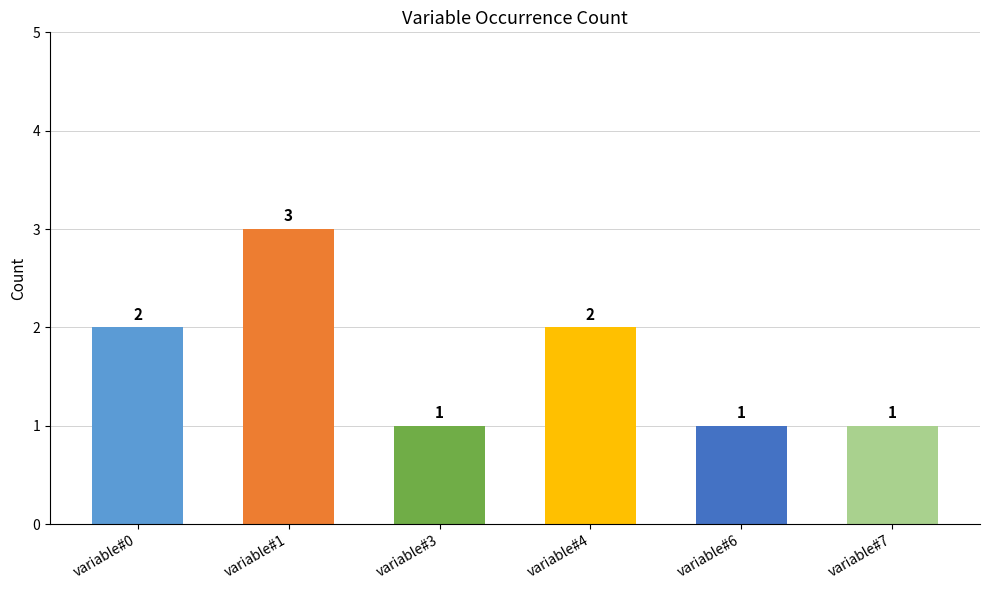

How many bars are there in total?

6